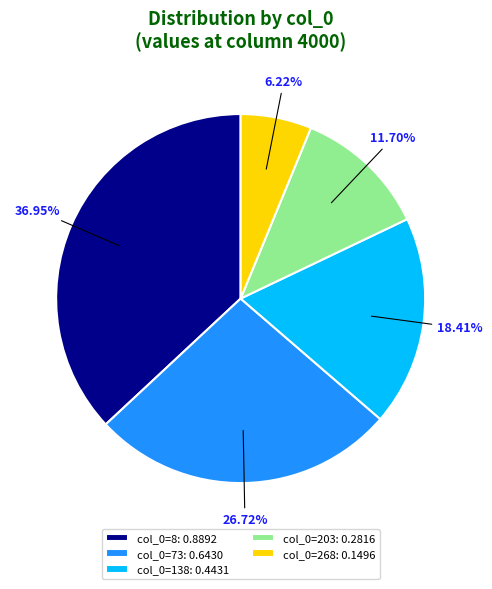

Is col_0=203: 0.2816 the majority of the pie?

No